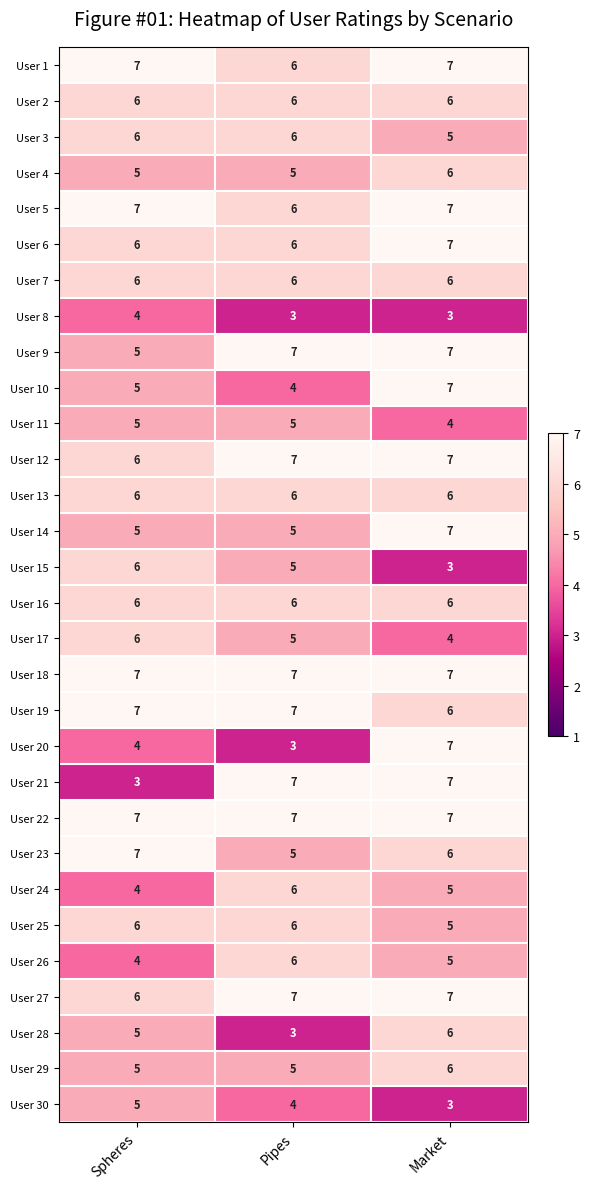

Between Spheres and Pipes, which series saw the biggest shift?

User 21